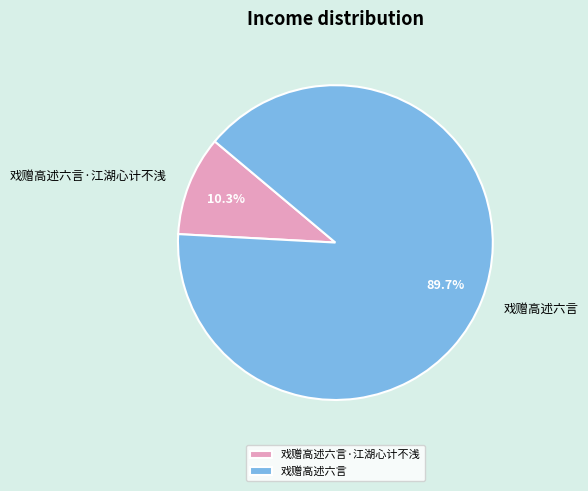

Which category has the smallest portion of the pie?

戏赠高述六言·江湖心计不浅